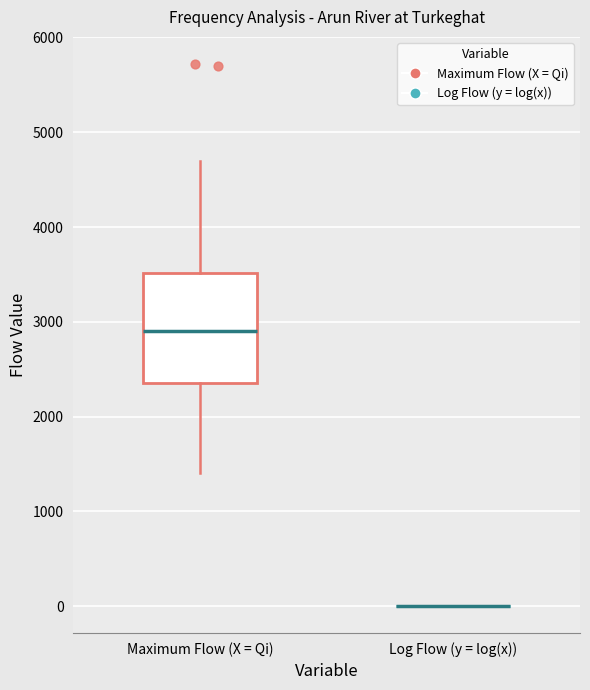

Reading left to right, transcribe this box plot: for each box, give where its median line is, the range the box spans, and where its two whiskers end, as read against the y-axis. The values are not printed on the chart, so give them approximately, as read against the axis.

Maximum Flow (X = Qi): median 2900, box 2400 to 3500, whiskers 1400 to 4700
Log Flow (y = log(x)): box collapsed to a line at 0, whiskers 0 to 0